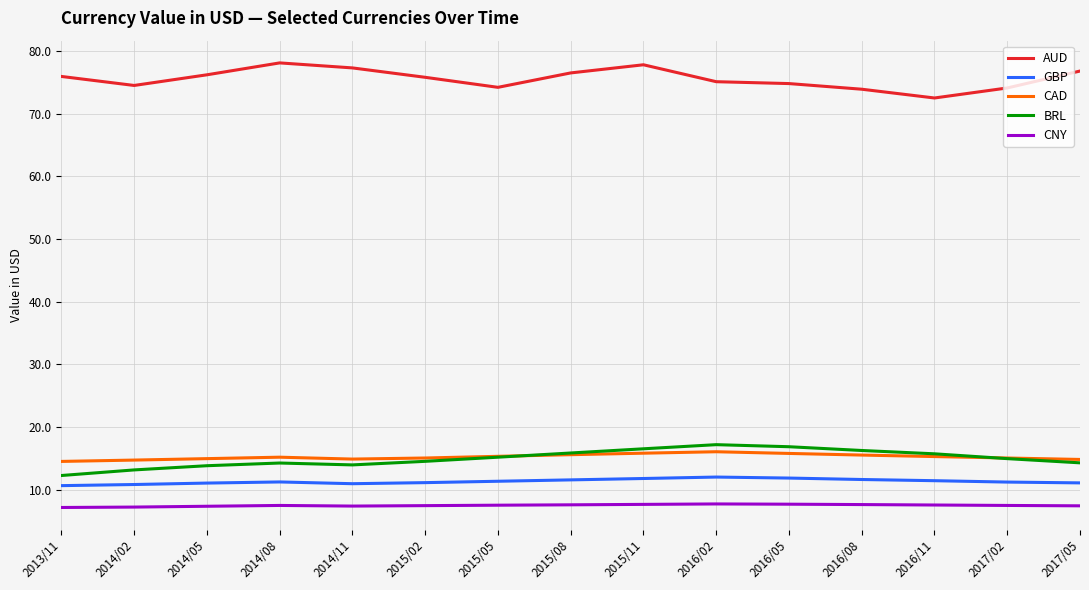

Which series has the largest total across all categories?

AUD